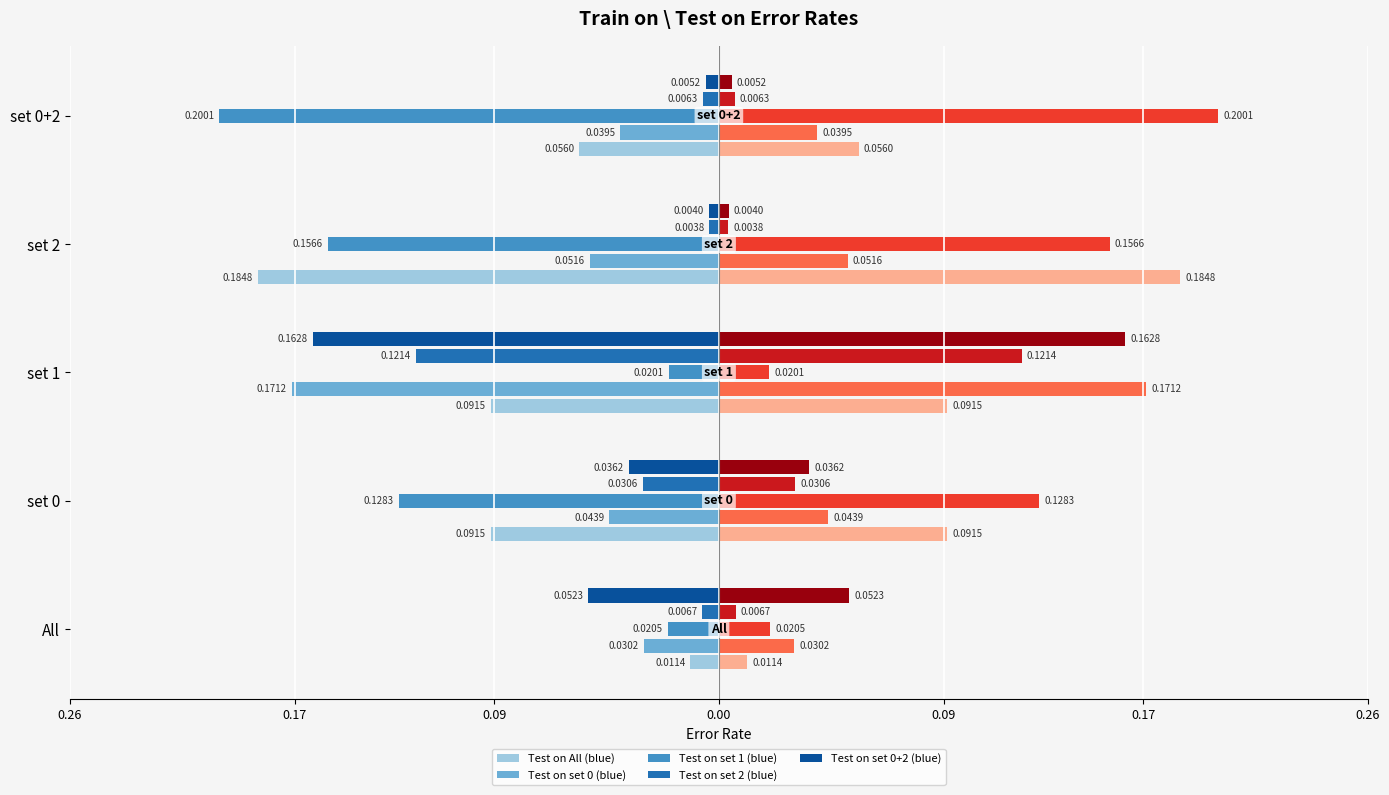

What is the sum of all Test on set 1 values?

-0.5